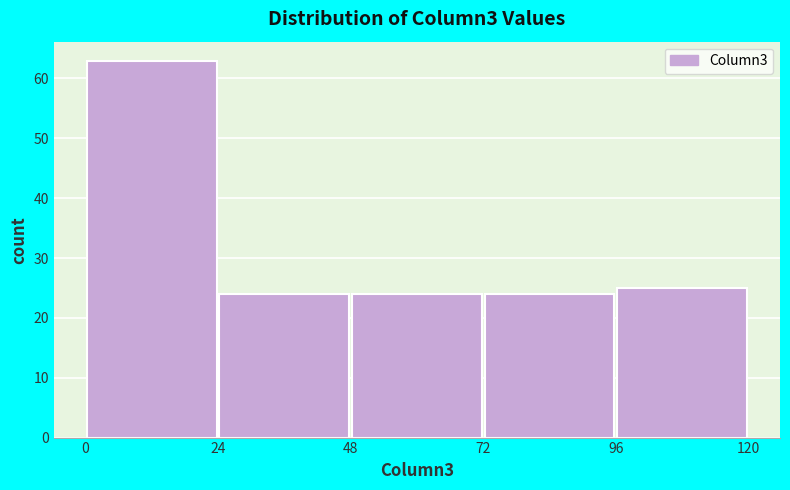

What is the height of the bar covering 0 to 24 on the x-axis? The values are not printed on the chart, so give them approximately, as read against the axis.

63